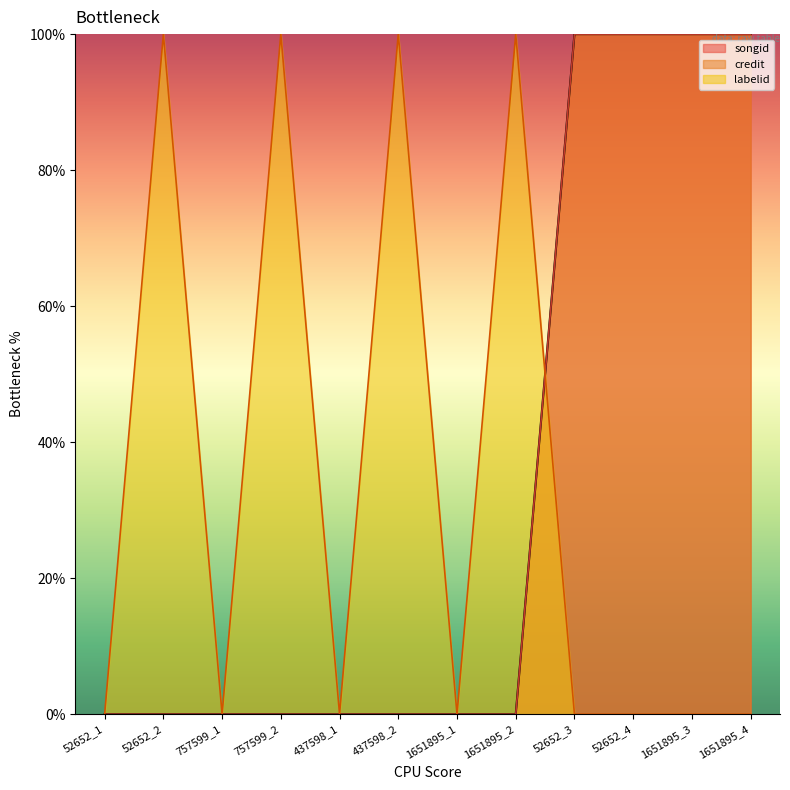

True or false: credit has more than 2 points higher than both neighbors.

False